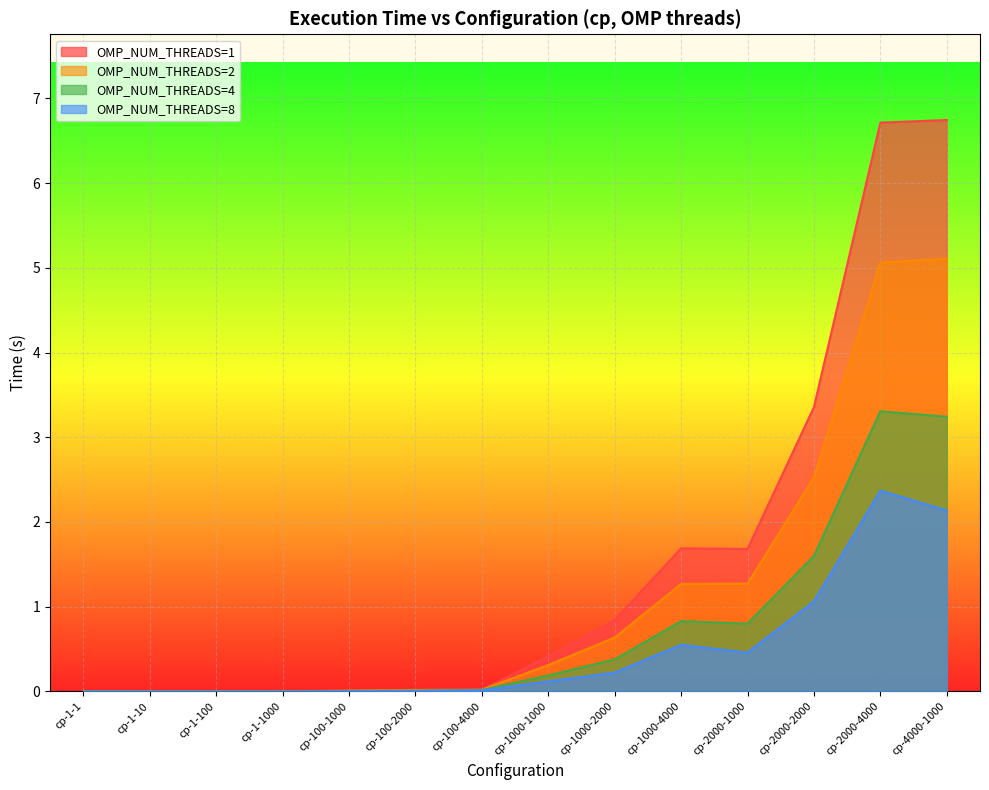

What is the difference between the second highest and minimum values in the OMP_NUM_THREADS=4 series?

3.2